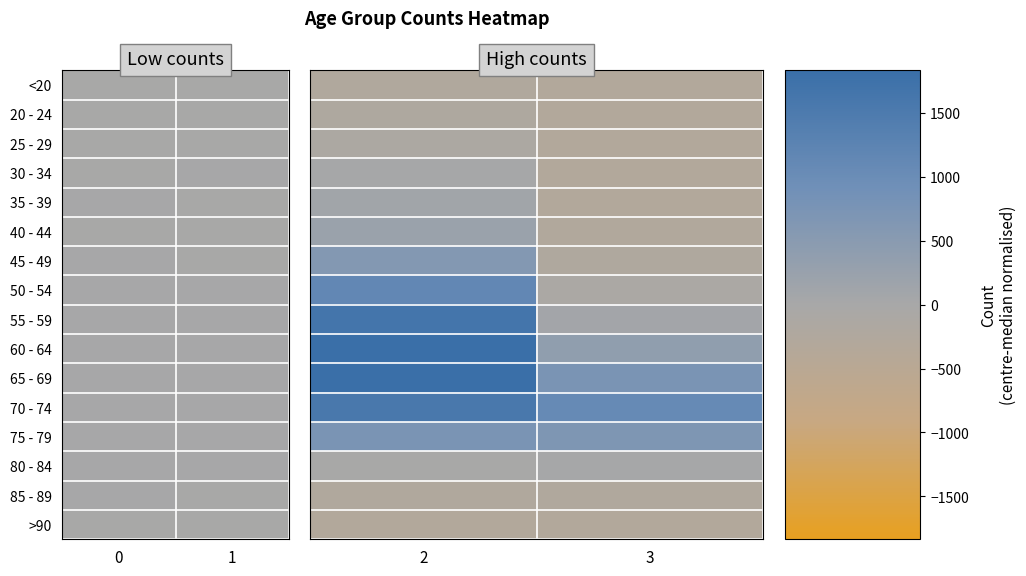

The 25 - 29 series shows -74.4 at 2. True or false?

False